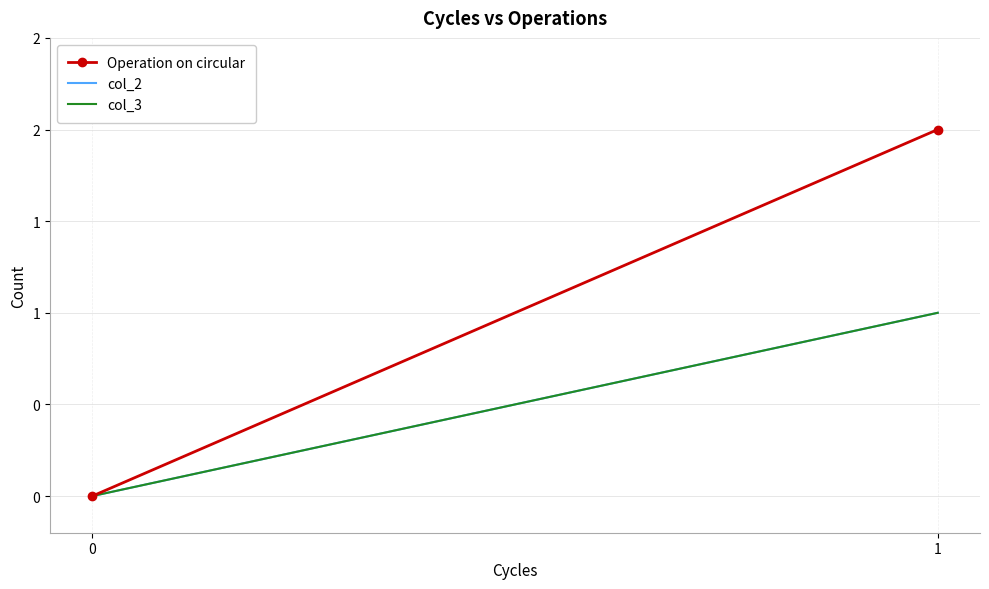

Count the col_2 values in the range 0 to 1.

2